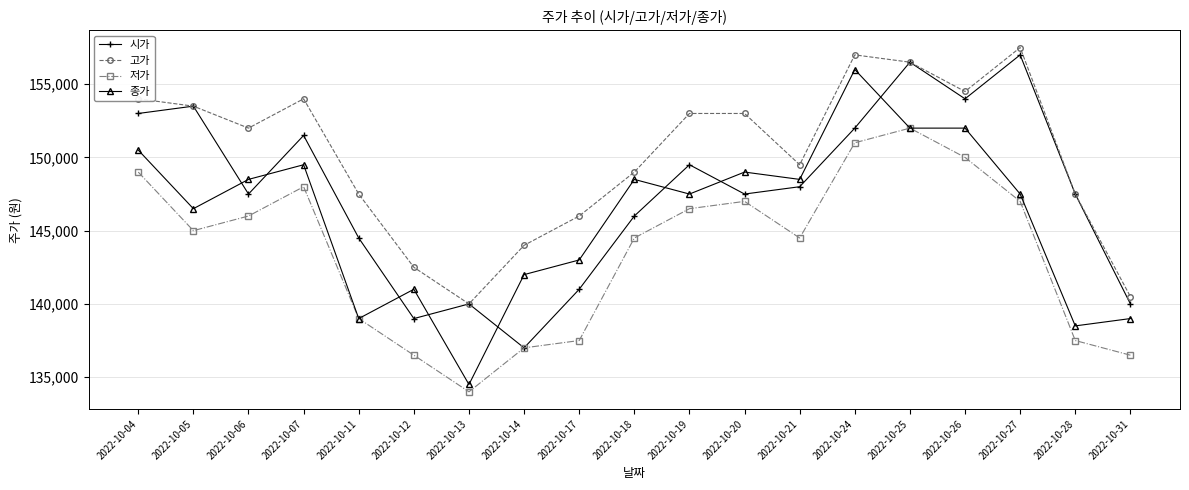

What are all the series names shown in the legend?

시가, 고가, 저가, 종가